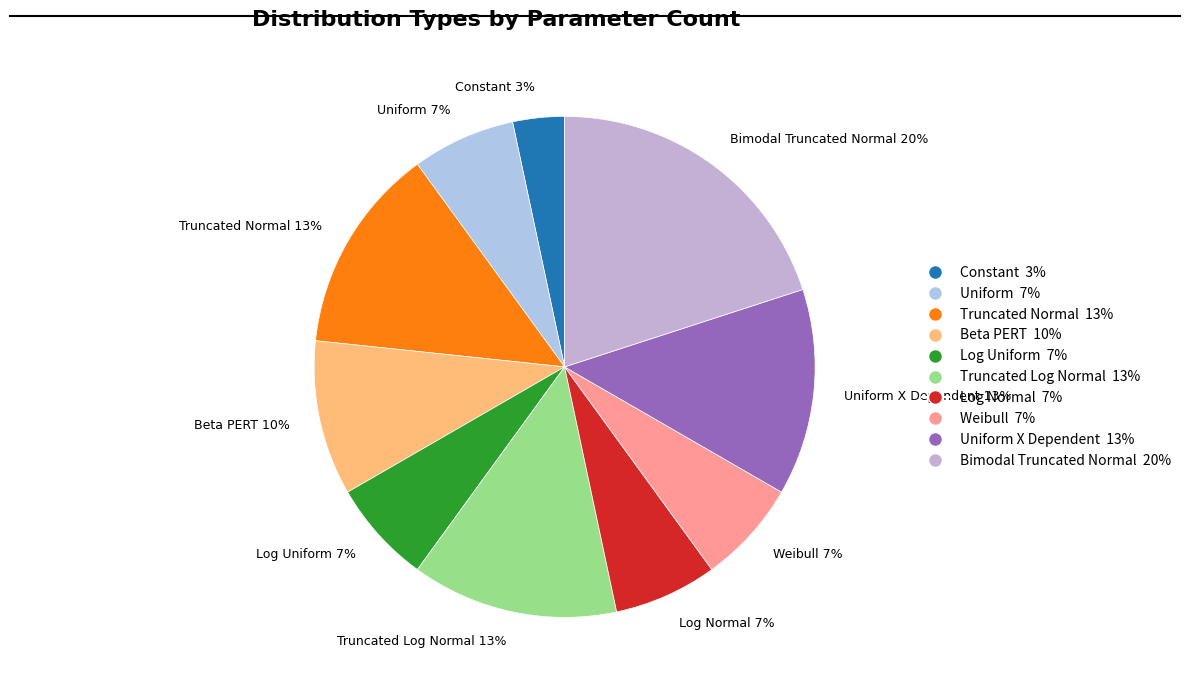

To the nearest percent, what percentage of the pie is Uniform 7%?

7%